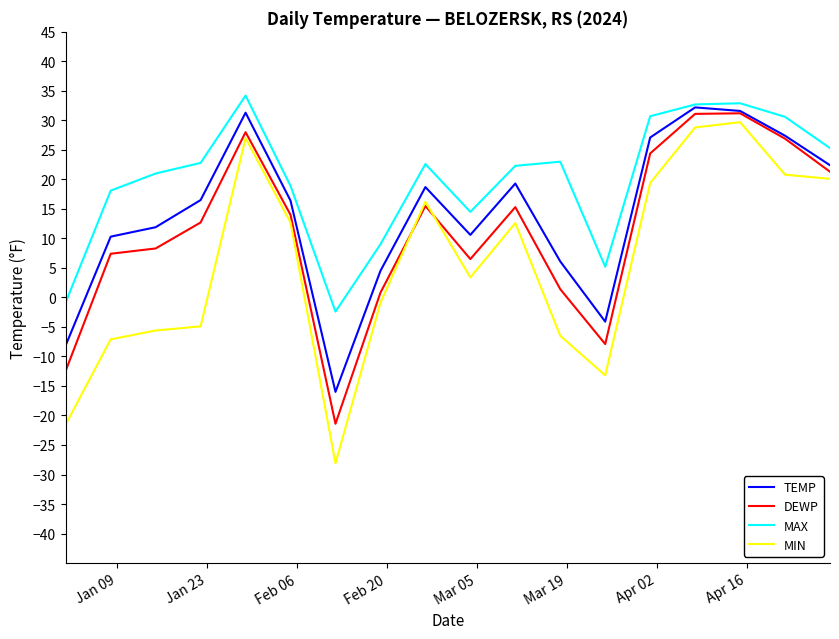

What are all the series names shown in the legend?

TEMP, DEWP, MAX, MIN